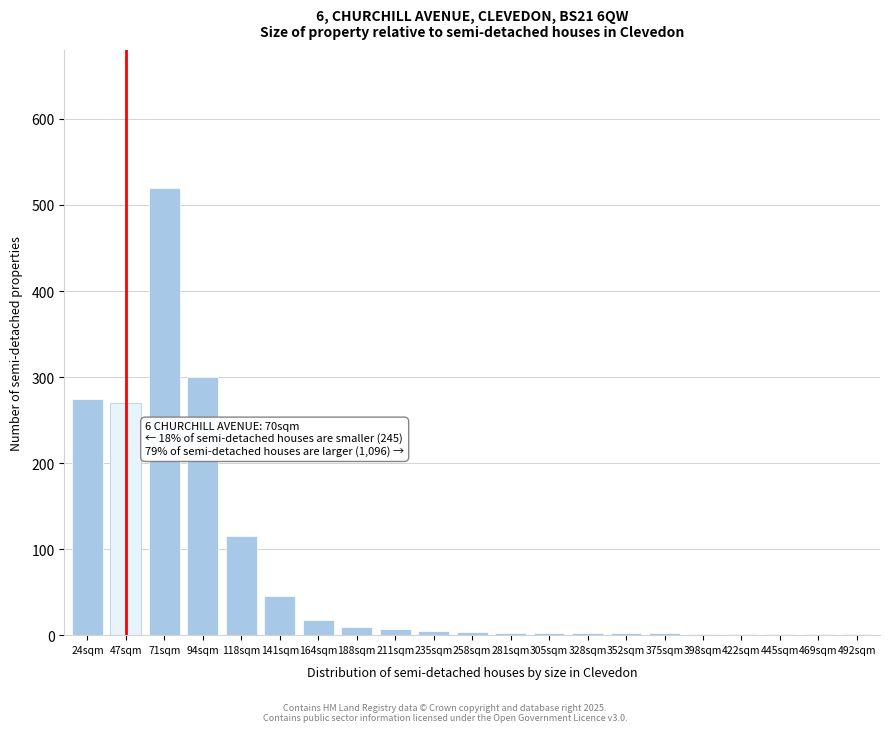

What is the change in value from 118sqm to 164sqm?

-97